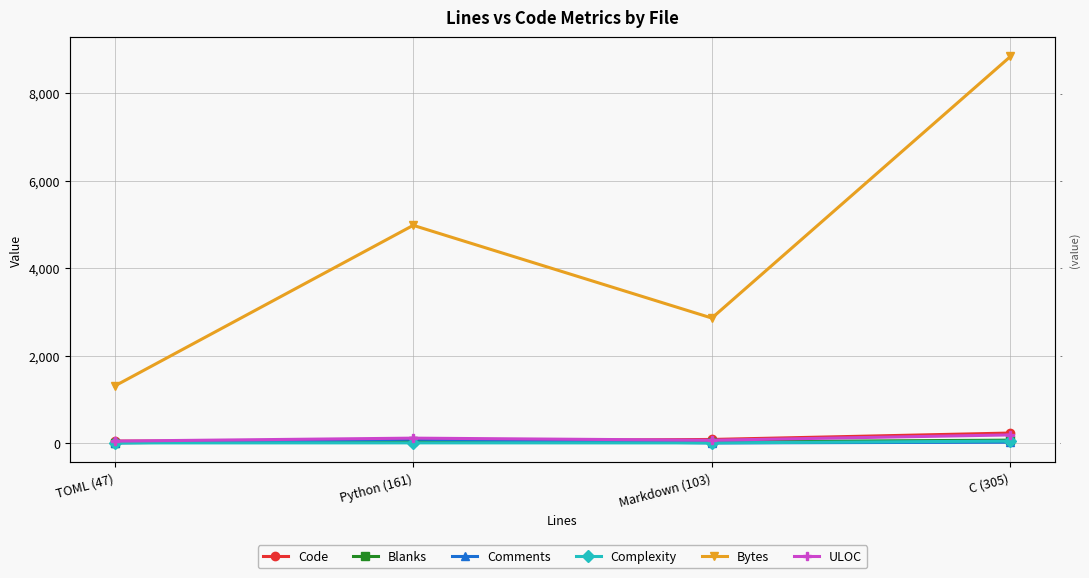

At how many categories does at least one series exceed 8071?

1